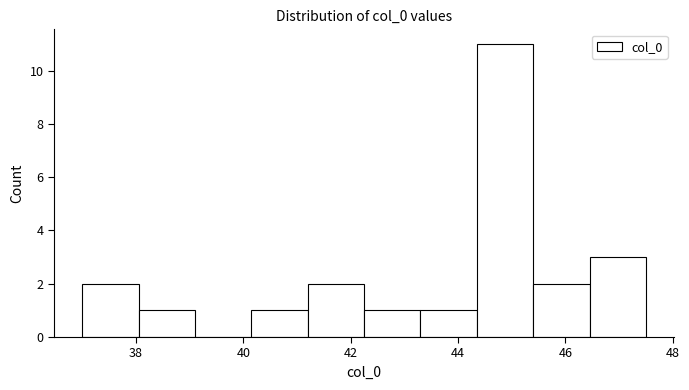

Which range on the x-axis has the tallest bar?

44.35 to 45.40